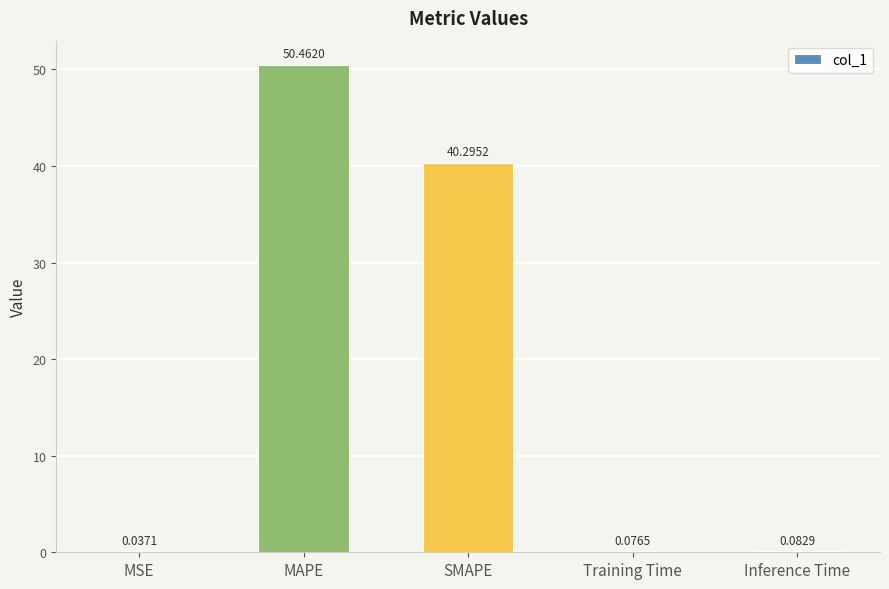

What is the sum of all values?

91.0